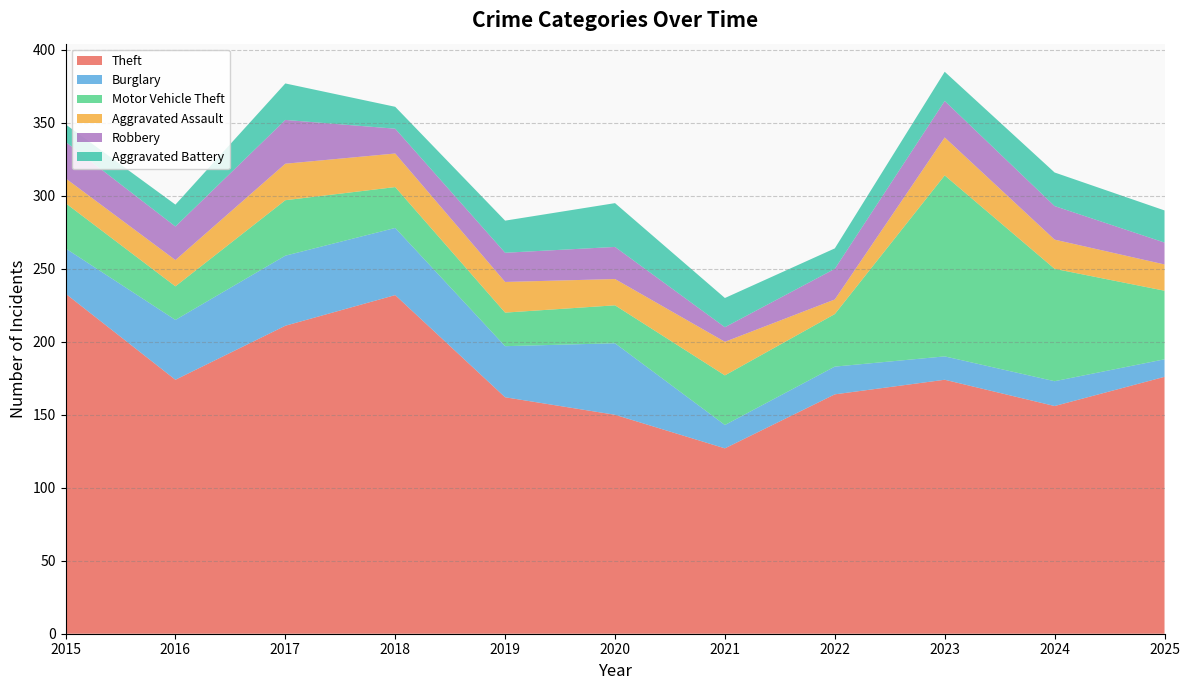

Reading left to right, what are all the values shown in this chart?

Theft: 2015=233	2016=174	2017=211	2018=232	2019=162	2020=150	2021=127	2022=164	2023=174	2024=156	2025=176
Burglary: 2015=31	2016=41	2017=48	2018=46	2019=35	2020=49	2021=16	2022=19	2023=16	2024=17	2025=12
Motor Vehicle Theft: 2015=31	2016=23	2017=38	2018=28	2019=23	2020=26	2021=34	2022=36	2023=124	2024=77	2025=47
Aggravated Assault: 2015=17	2016=18	2017=25	2018=23	2019=21	2020=18	2021=23	2022=10	2023=26	2024=20	2025=18
Robbery: 2015=25	2016=23	2017=30	2018=17	2019=20	2020=22	2021=10	2022=21	2023=25	2024=23	2025=15
Aggravated Battery: 2015=12	2016=15	2017=25	2018=15	2019=22	2020=30	2021=20	2022=14	2023=20	2024=23	2025=22